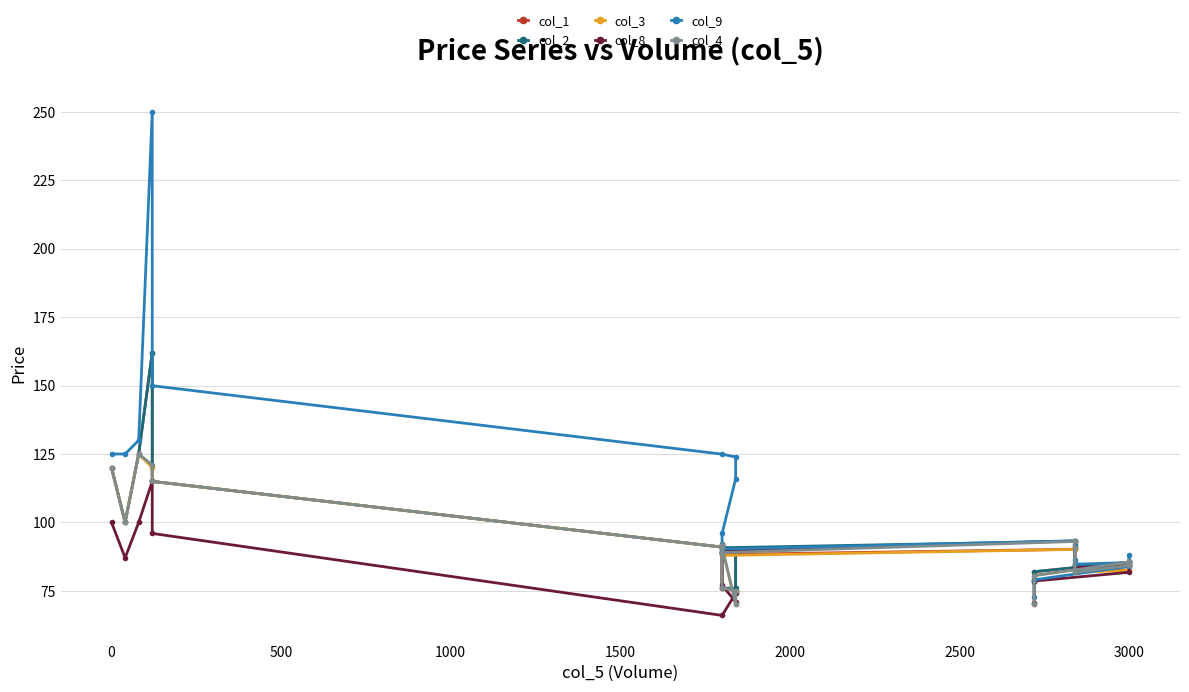

Reading left to right, what are all the values shown in this chart?

col_1: 120.0	100.0	125.0	162.1	115.0	91.0	90.0	75.0	76.0	90.7	91.9	88.3	90.2	91.2	84.0	82.5	84.6	85.5	82.0	78.2
col_2: 120.0	100.0	125.0	162.1	115.0	91.0	90.0	76.0	76.0	92.0	91.9	90.8	93.2	91.8	84.0	84.3	86.0	85.5	82.0	79.0
col_3: 120.0	100.0	125.0	120.0	115.0	91.0	70.2	75.0	76.0	90.5	89.0	88.0	90.2	90.7	81.8	82.5	84.6	85.5	80.6	70.2
col_8: 100.0	87.1	100.0	115.0	96.0	66.0	74.0	71.0	77.0	89.2	88.8	89.7	93.2	84.8	83.5	84.1	85.5	81.8	78.6	70.4
col_9: 125.0	125.0	130.0	250.0	149.9	125.0	123.9	115.9	96.0	91.2	89.3	90.3	93.3	86.2	84.8	85.3	88.0	84.0	79.0	72.6
col_4: 120.0	100.0	125.0	121.0	115.0	91.0	70.2	75.0	76.0	91.7	89.0	89.0	93.0	90.7	81.8	84.3	86.0	85.5	80.6	70.2